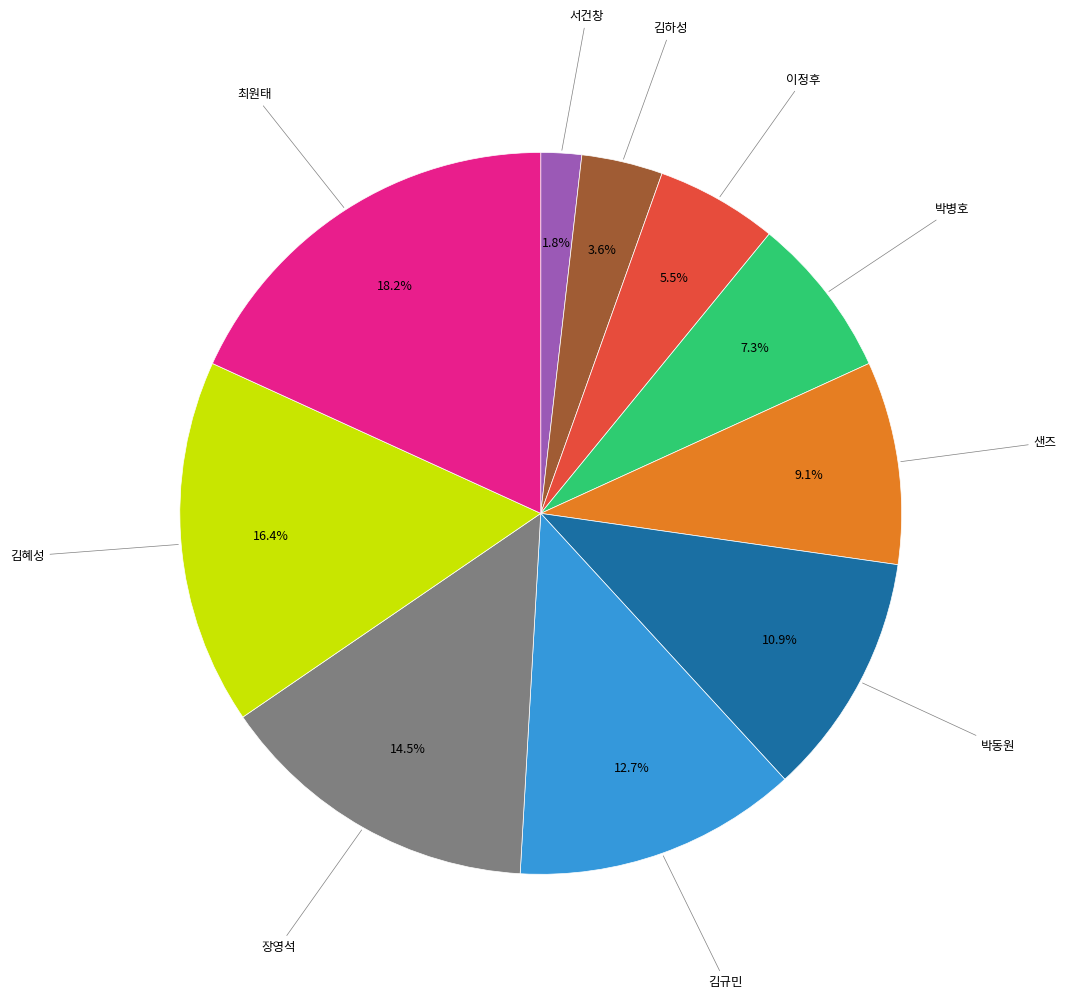

Which slice is the smallest?

서건창